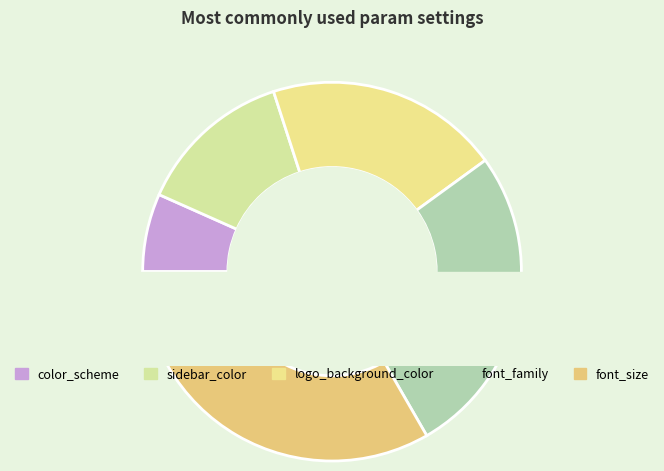

Rank the categories by value from lowest to highest.

color_scheme, sidebar_color, logo_background_color, font_family, font_size